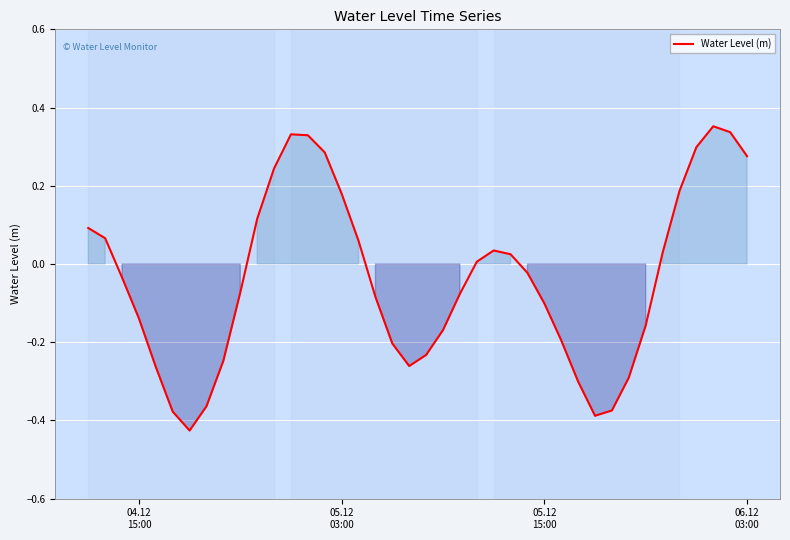

What is the difference between the maximum and minimum values?

0.8